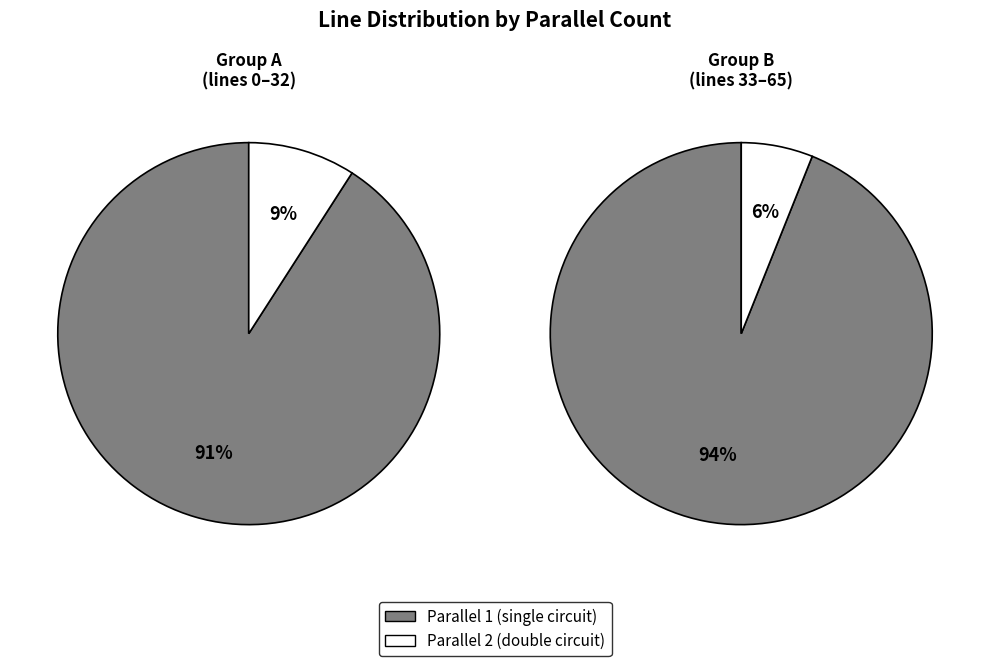

Which slice is the largest?

parallel 1